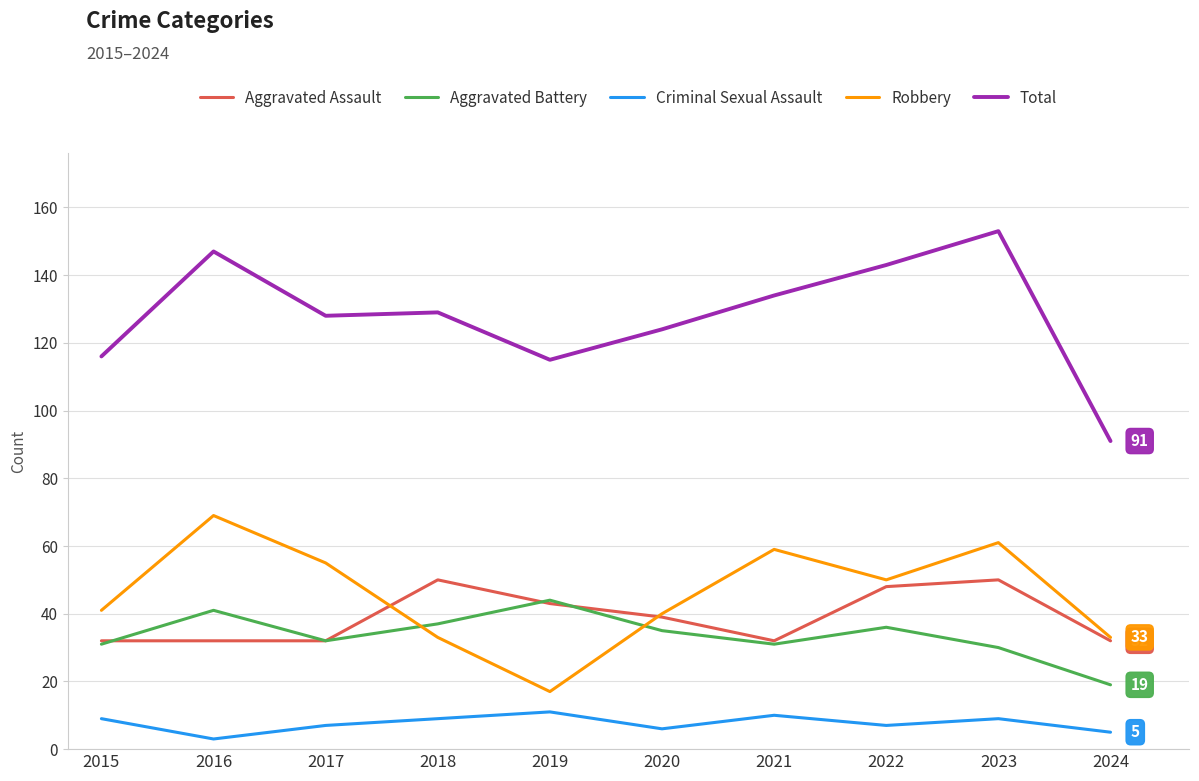

What is the maximum value for Aggravated Assault?

50